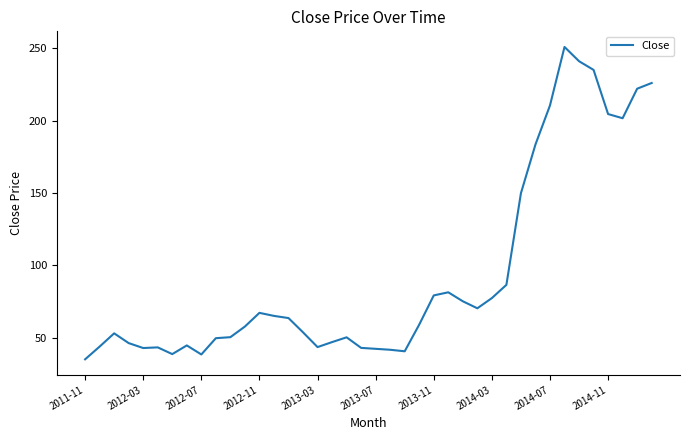

What is the difference between the maximum and minimum values?

215.8